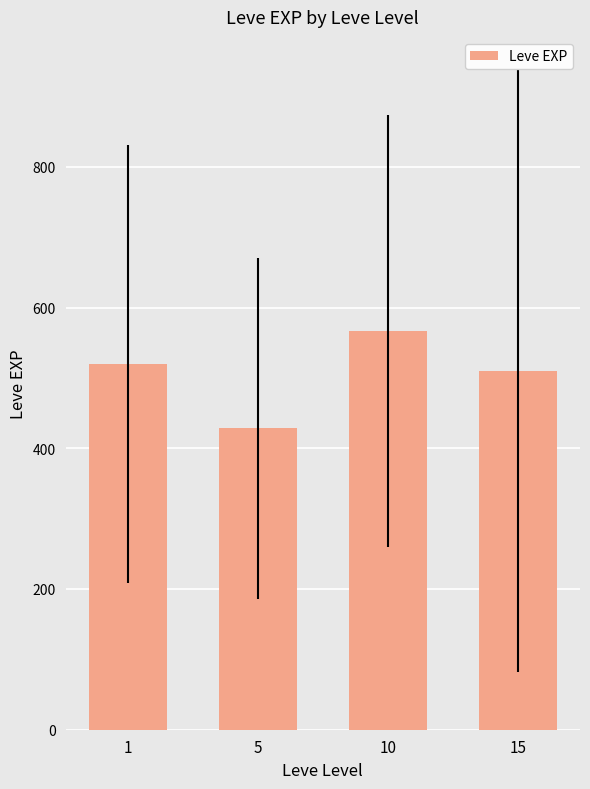

Rank the categories by value from lowest to highest.

5, 15, 1, 10